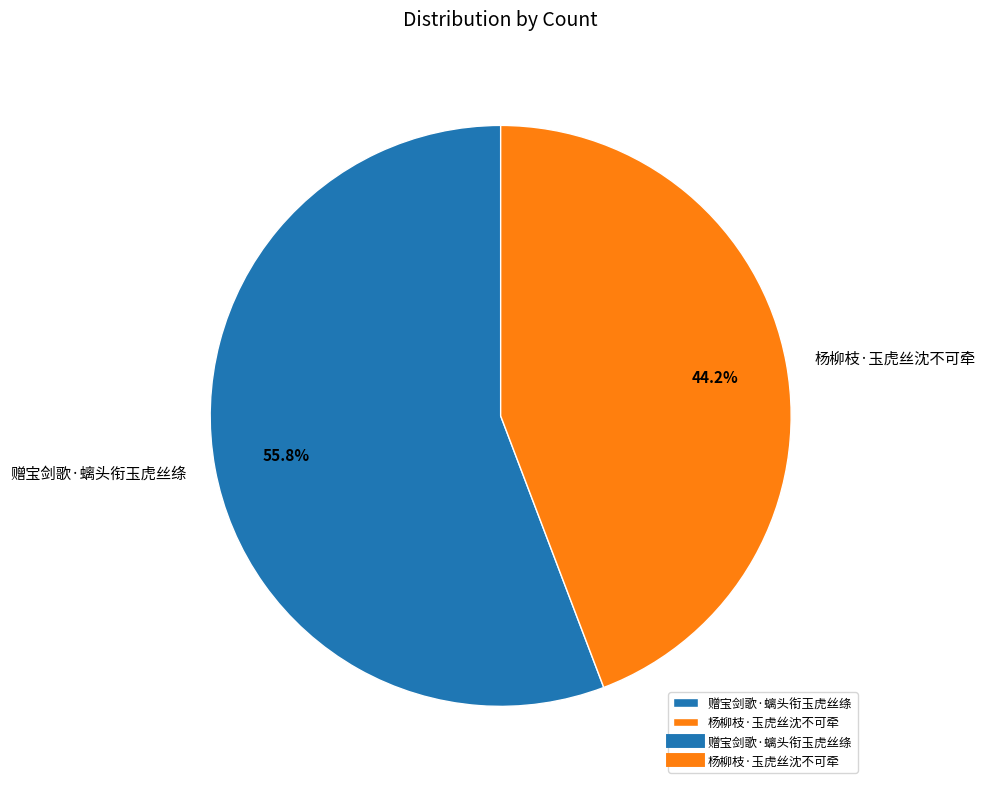

Which has a higher value, 杨柳枝·玉虎丝沈不可牵 or 赠宝剑歌·螭头衔玉虎丝绦?

赠宝剑歌·螭头衔玉虎丝绦